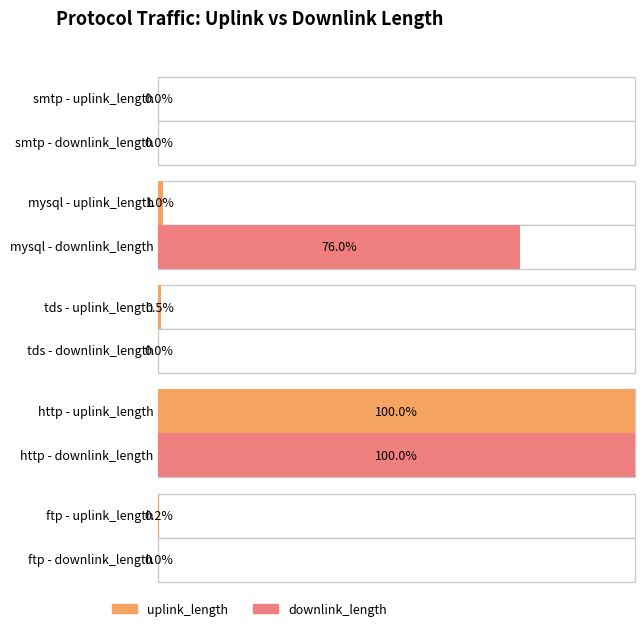

Rank the series by their average value, from lowest to highest.

uplink_length, downlink_length